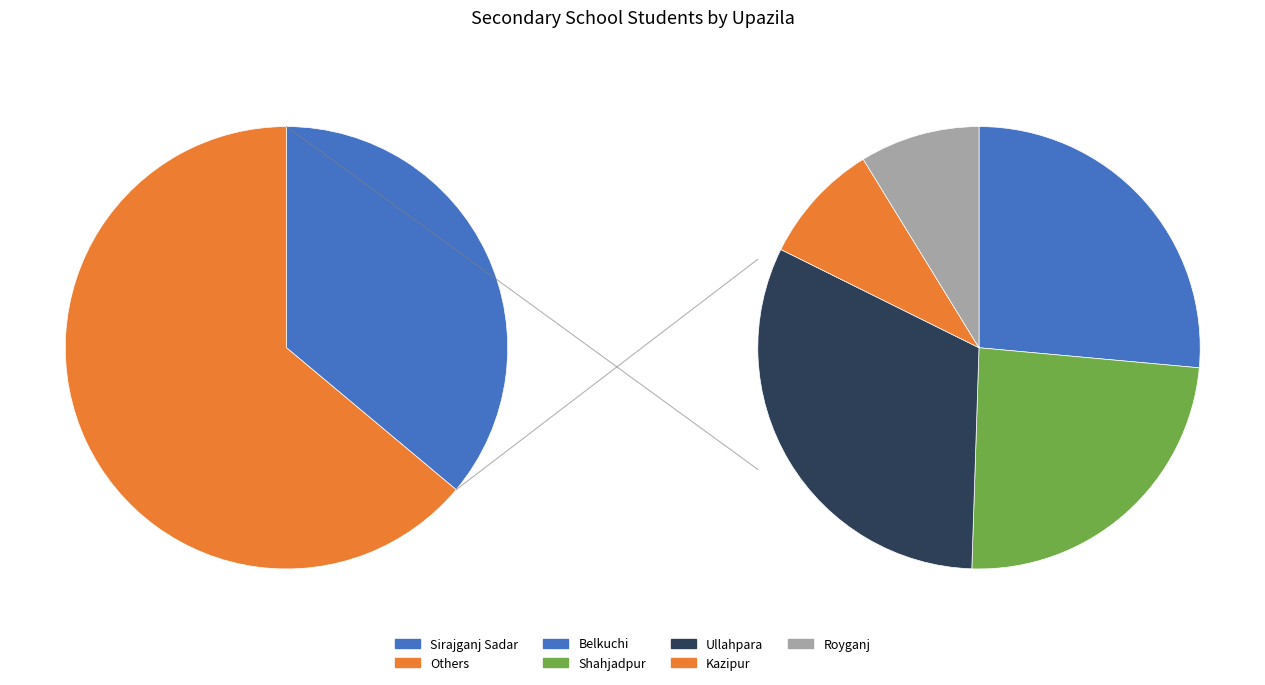

Approximately how many times larger is the value at Shahjadpur compared to Royganj?

2.7